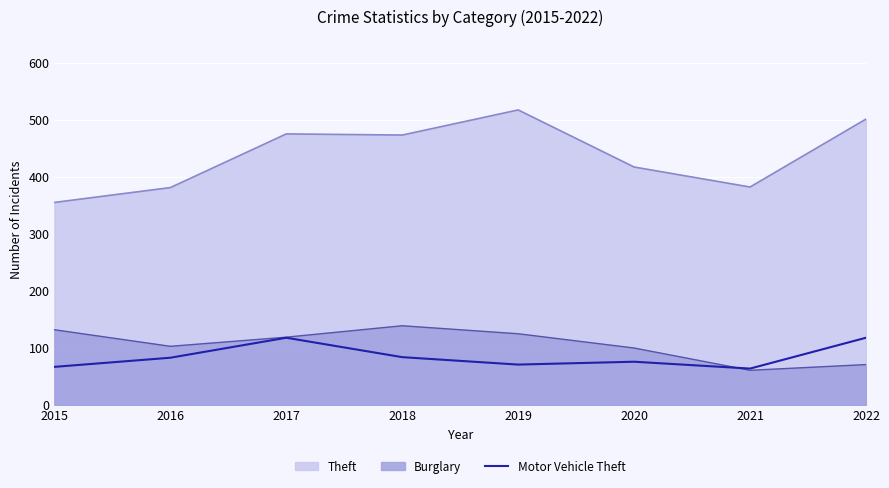

Which category has the lowest value across all series?

2021